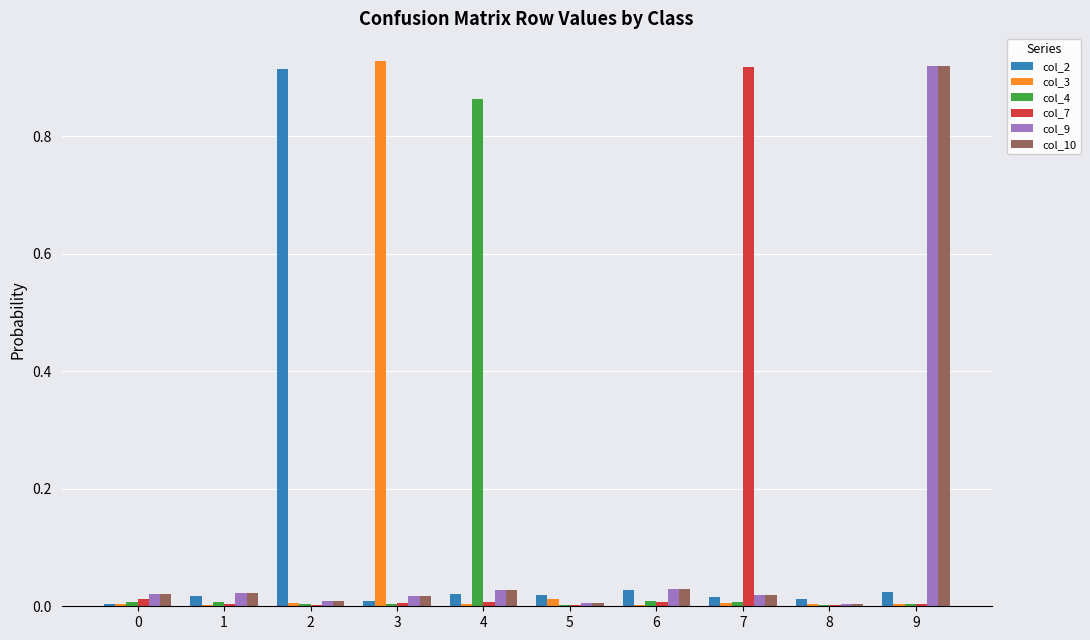

Is it true that col_3 equals 0.0 at 8?

True